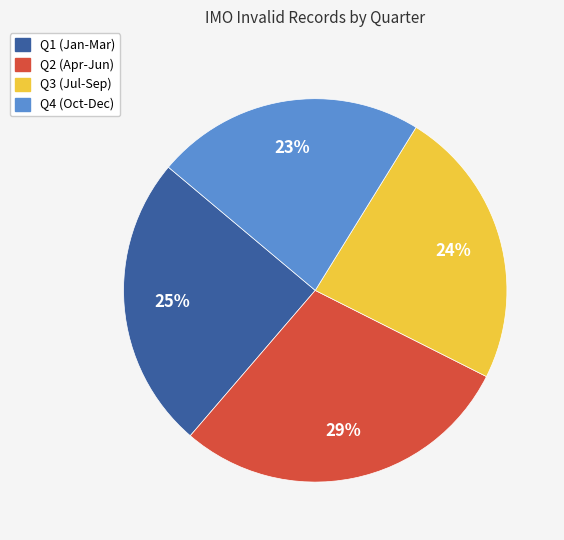

To the nearest percent, what is the difference between the largest and smallest slice percentages?

6%